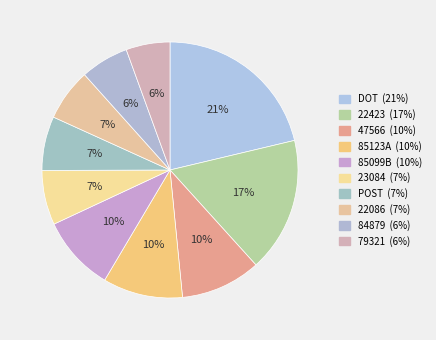

To the nearest percent, what percentage of the pie is 79321?

6%